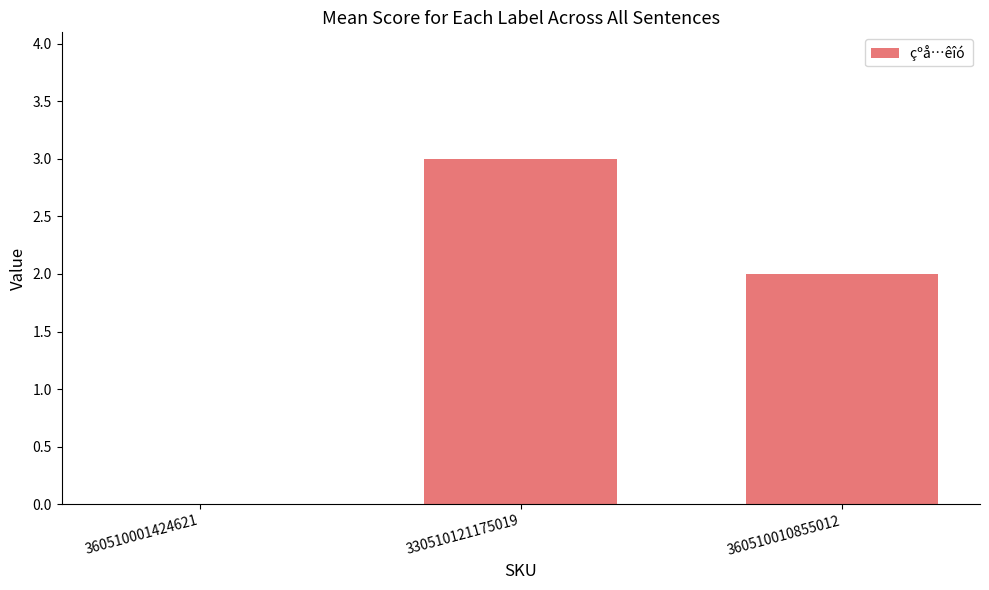

What is the change in value from 360510001424621 to 330510121175019?

+3